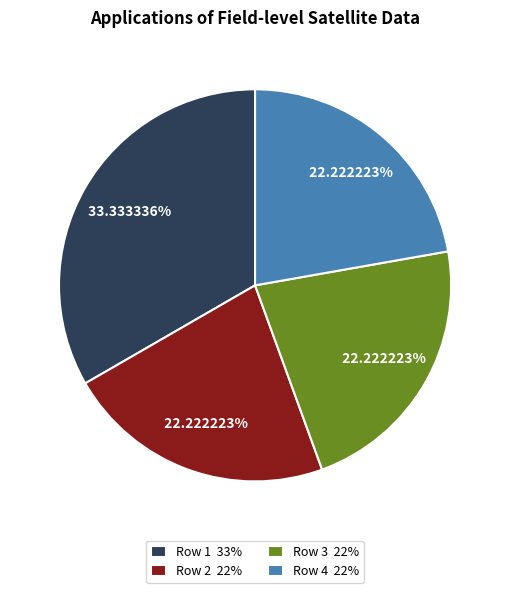

Combined, do Row 1 33% and Row 4 22% account for over 50%?

Yes